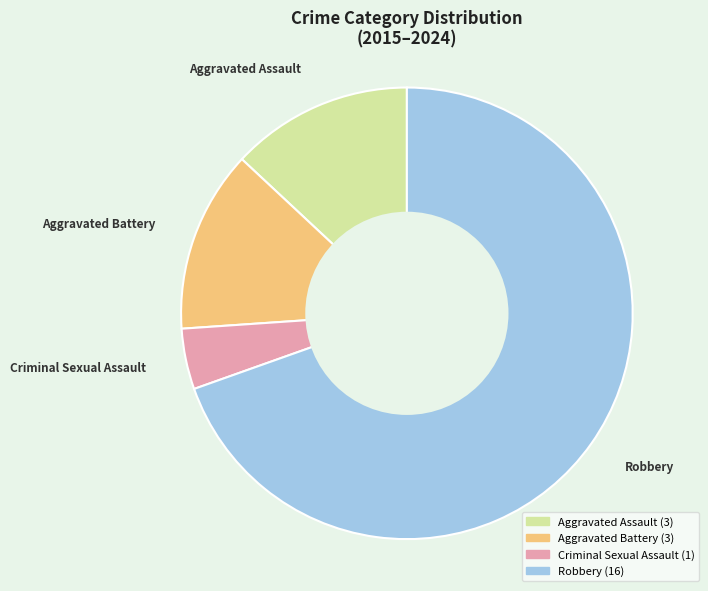

Which category has the biggest portion of the pie?

Robbery